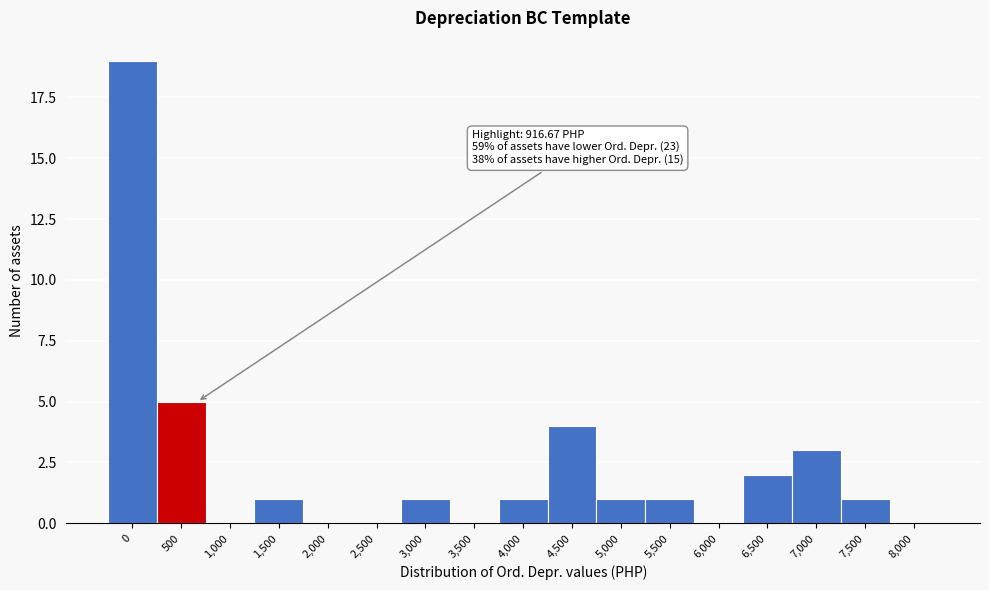

Reading left to right, transcribe all the data shown in this chart.

0=19	500=5	1,000=0	1,500=1	2,000=0	2,500=0	3,000=1	3,500=0	4,000=1	4,500=4	5,000=1	5,500=1	6,000=0	6,500=2	7,000=3	7,500=1	8,000=0